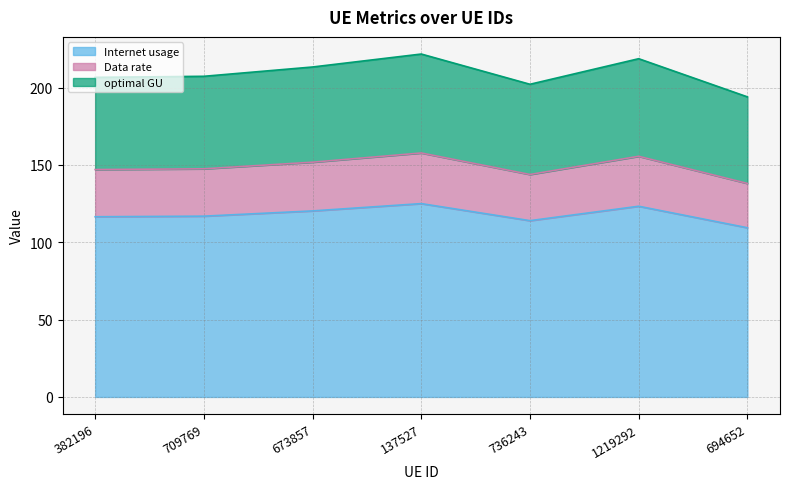

True or false: Internet usage has a value of 52.5 at 736243.

False